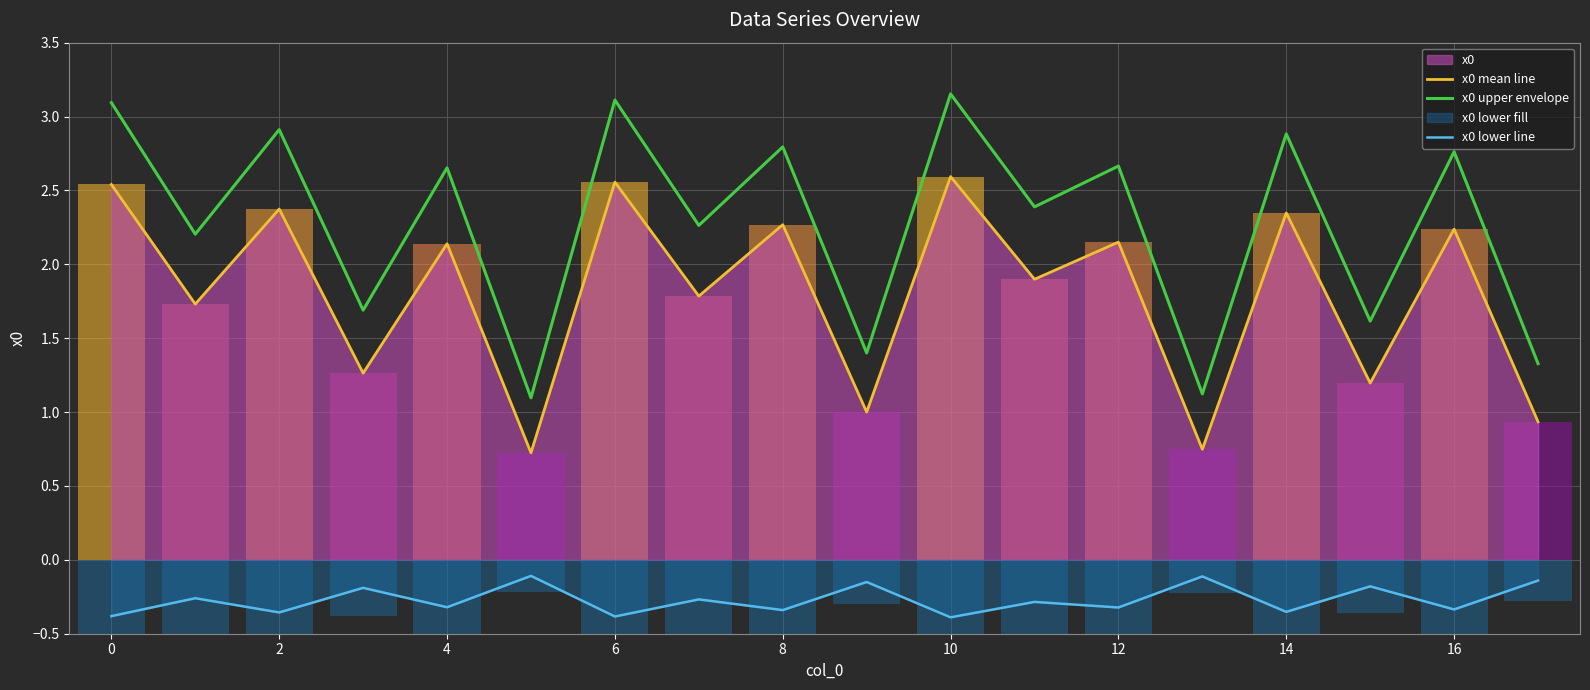

True or false: x0 upper envelope and x0 mean line cross at least once.

False